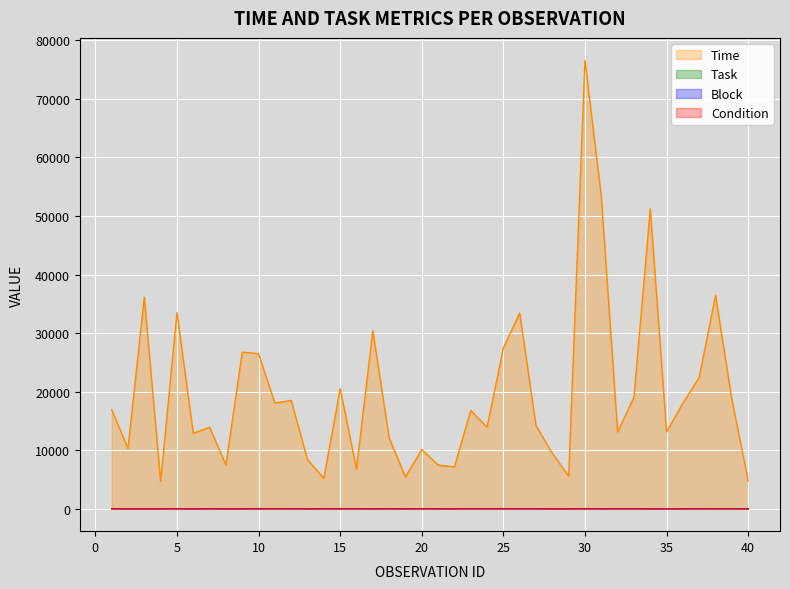

At 17, list the series in order from largest to smallest.

Time, Task, Condition, Block